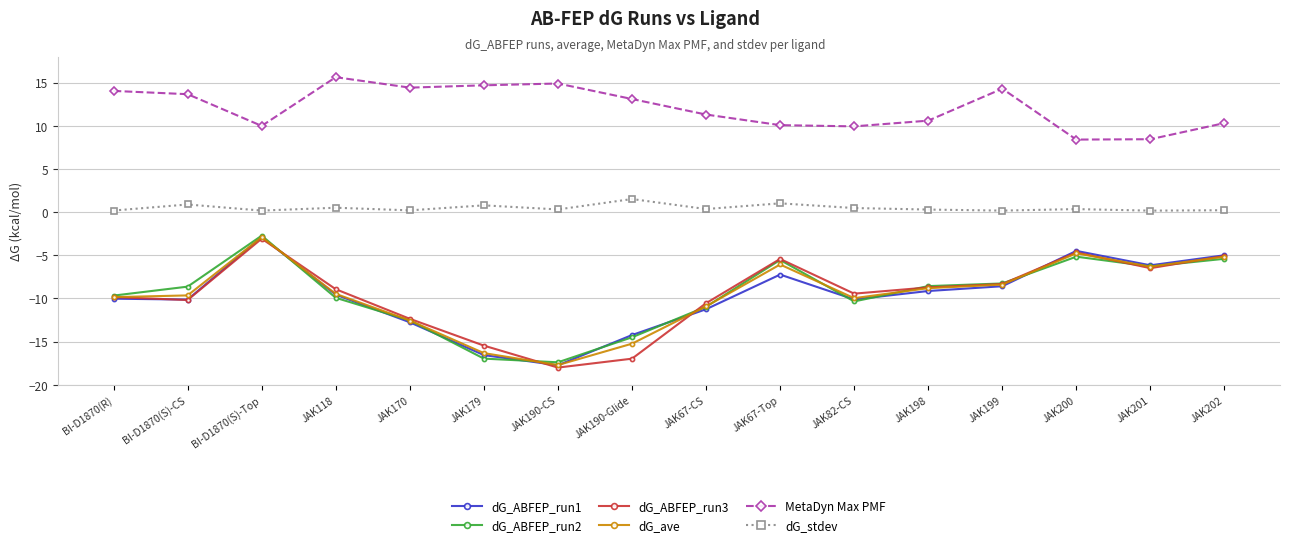

What is the approximate value of dG_stdev at JAK200?

0.3